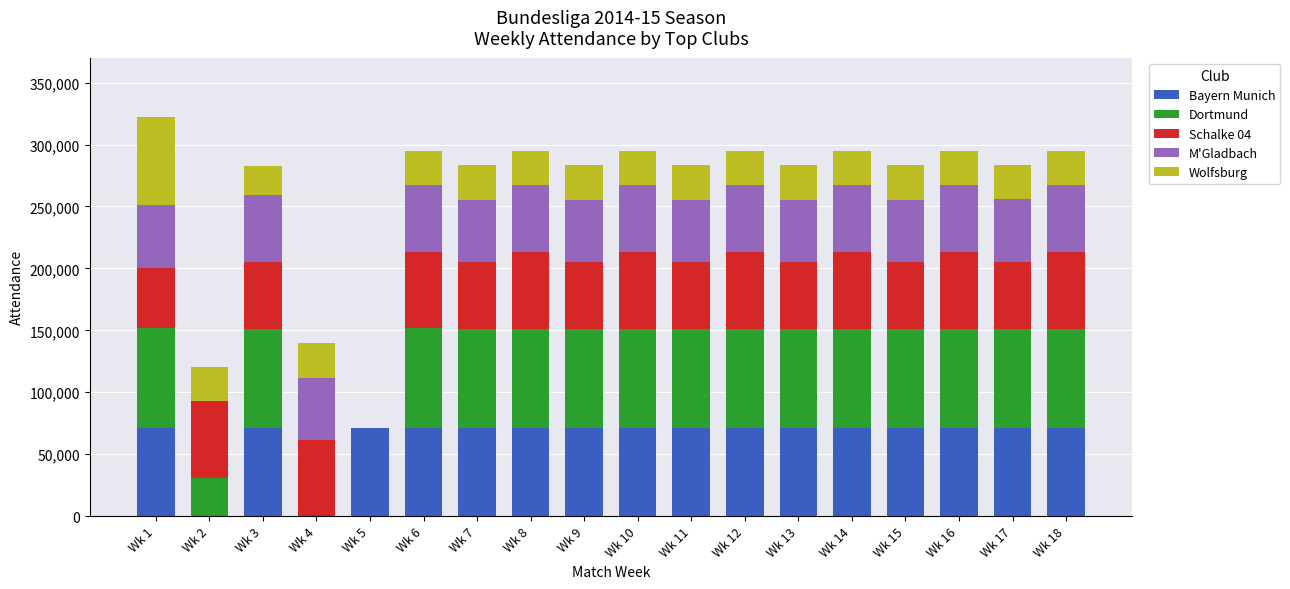

What is the sum of all Bayern Munich values?

1136000